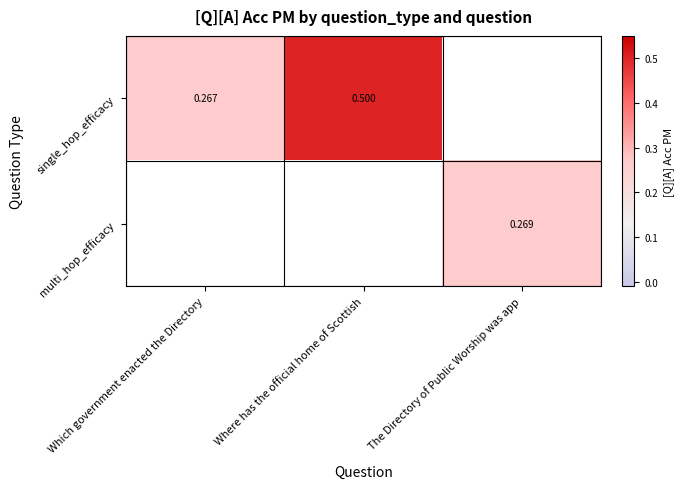

Between The Directory of Public Worship was app and Where has the official home of Scottish, which is larger?

Where has the official home of Scottish